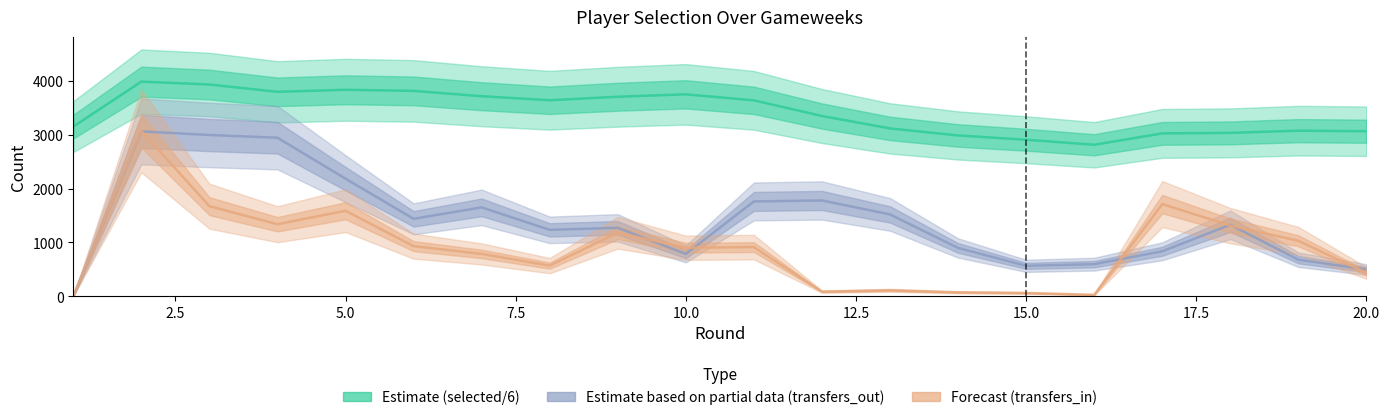

List the series in order of their overall mean, highest first.

Estimate (selected/6), Estimate based on partial data (transfers_out), Forecast (transfers_in)